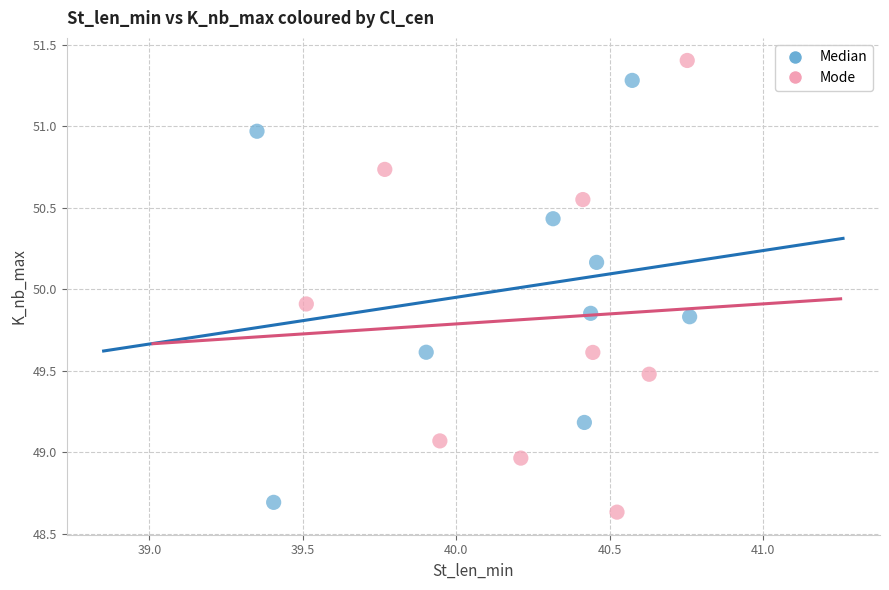

Which series contains the highest Y value?

Mode